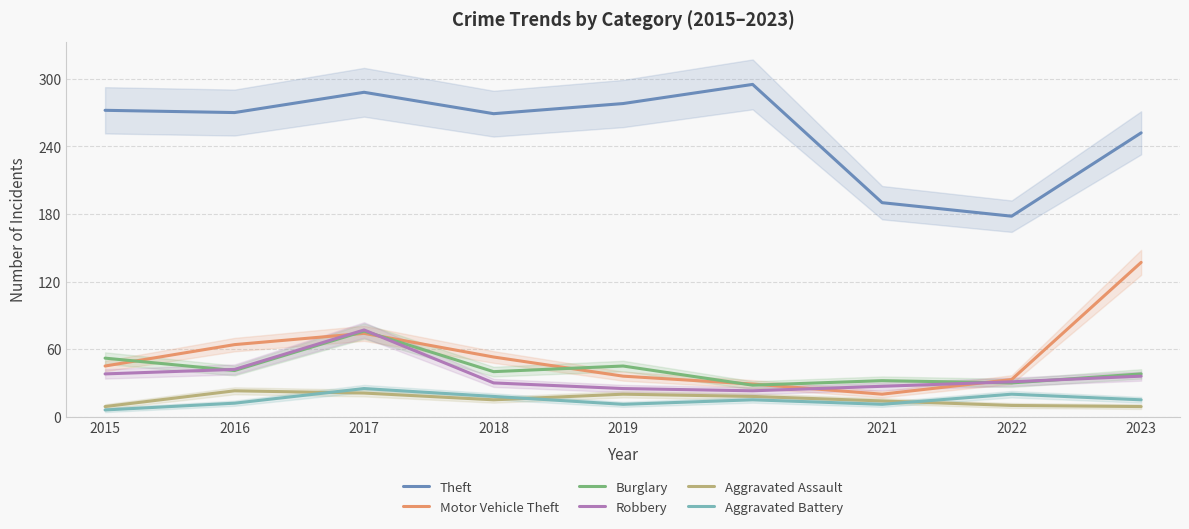

Is the value of Aggravated Battery at 2021 greater than the value of Aggravated Assault at 2017?

No